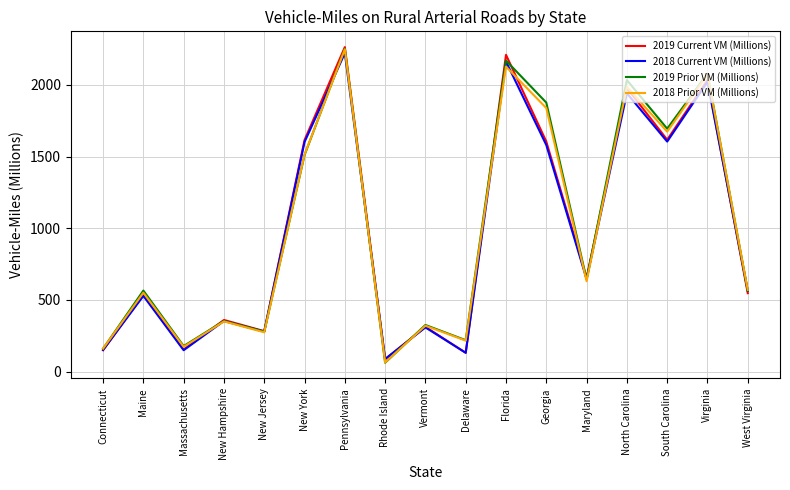

The 2019 Current VM (Millions) series shows 154 at Massachusetts. True or false?

True